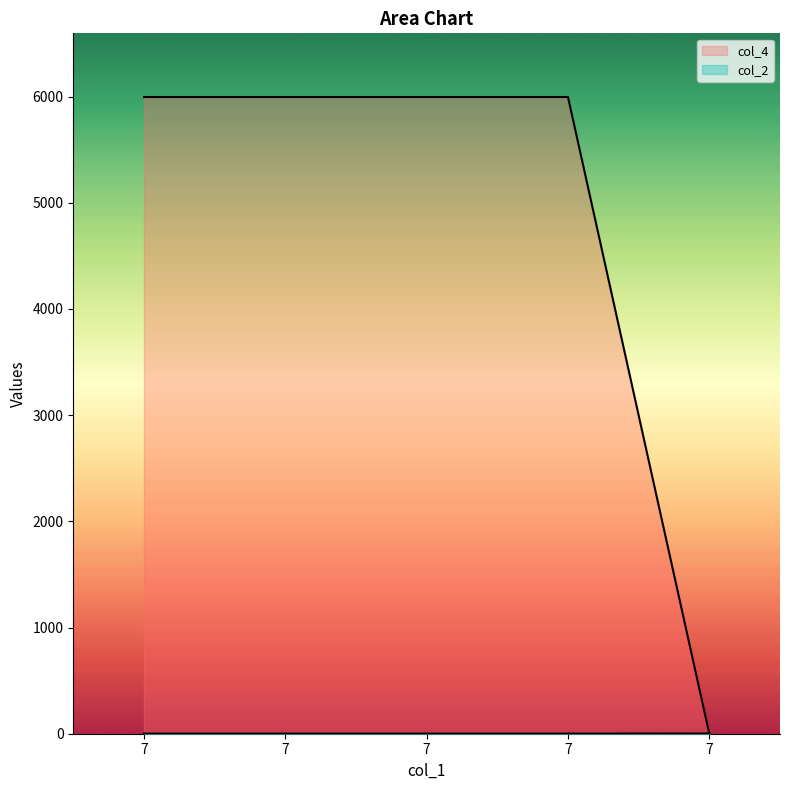

Is it true that col_2 equals 10544 at 7?

False